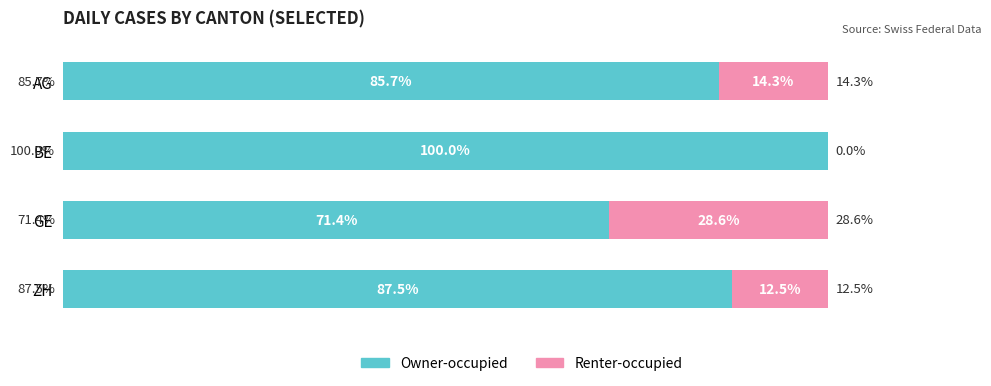

What are all the series names shown in the legend?

Owner-occupied, Renter-occupied